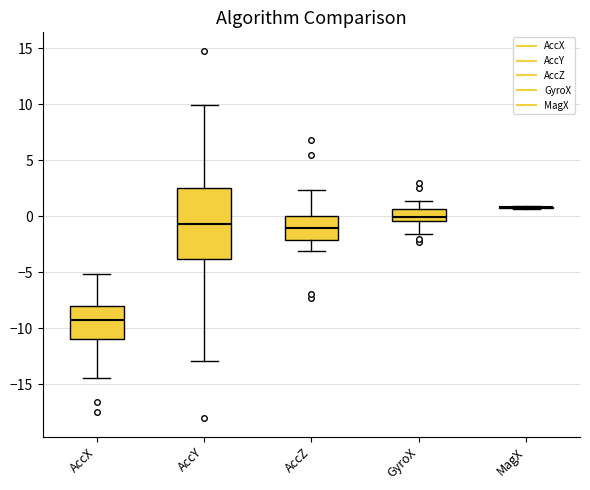

Where does the median line of the box for AccY sit on the y-axis? The values are not printed on the chart, so give them approximately, as read against the axis.

-0.5